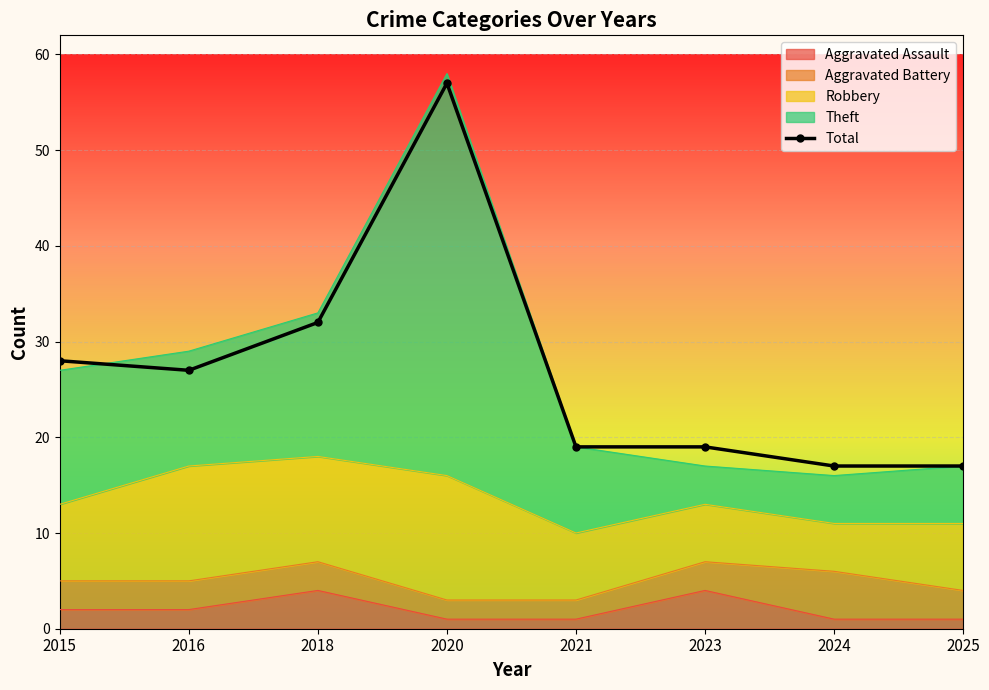

List the labels in order of value, largest first.

2020, 2018, 2015, 2016, 2021, 2023, 2024, 2025